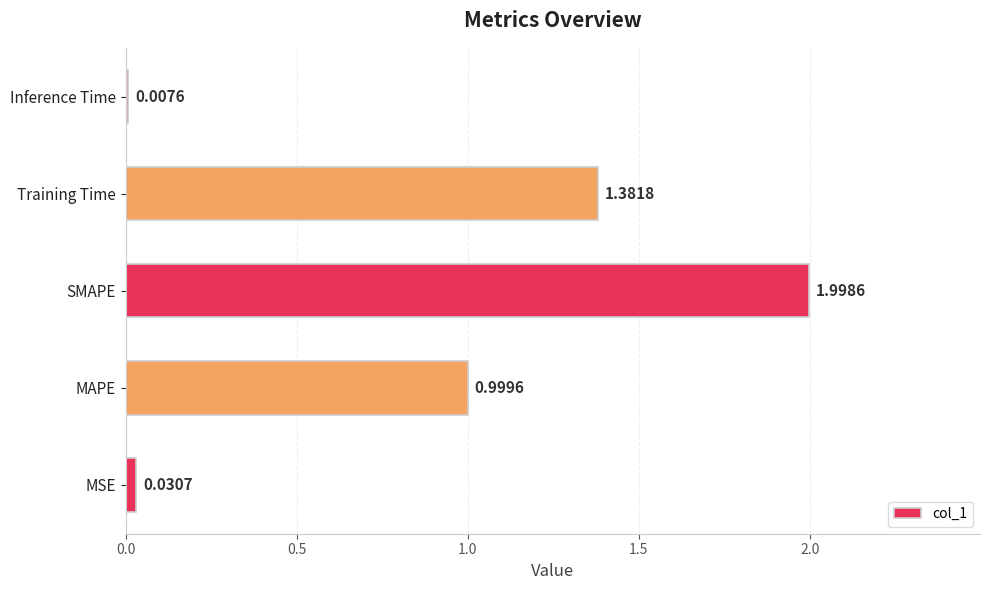

Between Inference Time and MSE, which is larger?

MSE